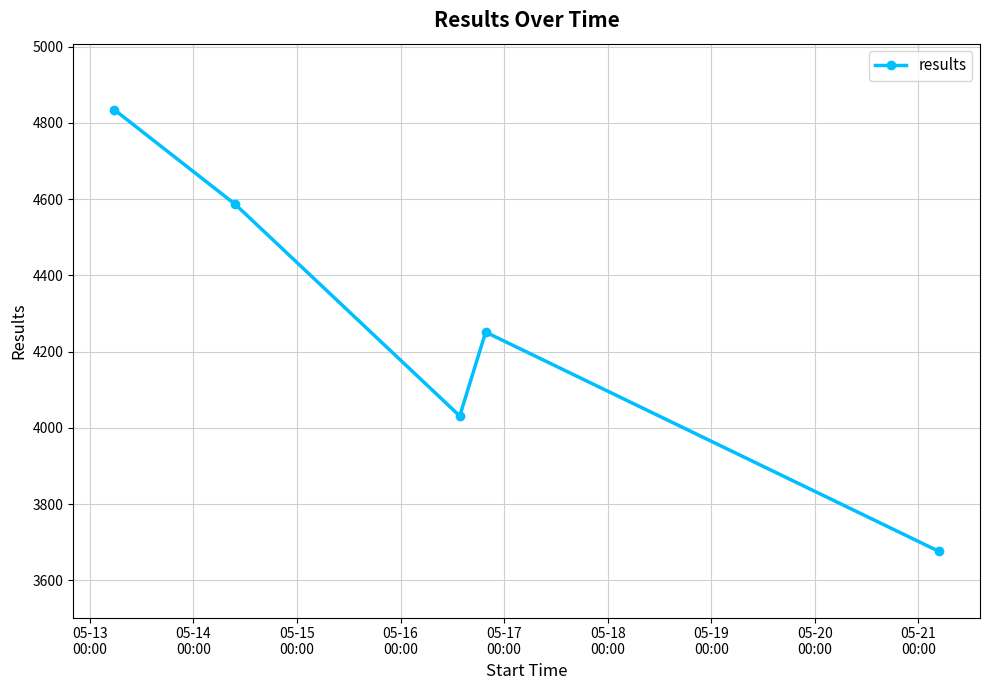

Count the values in the range 4031 to 4586.

3